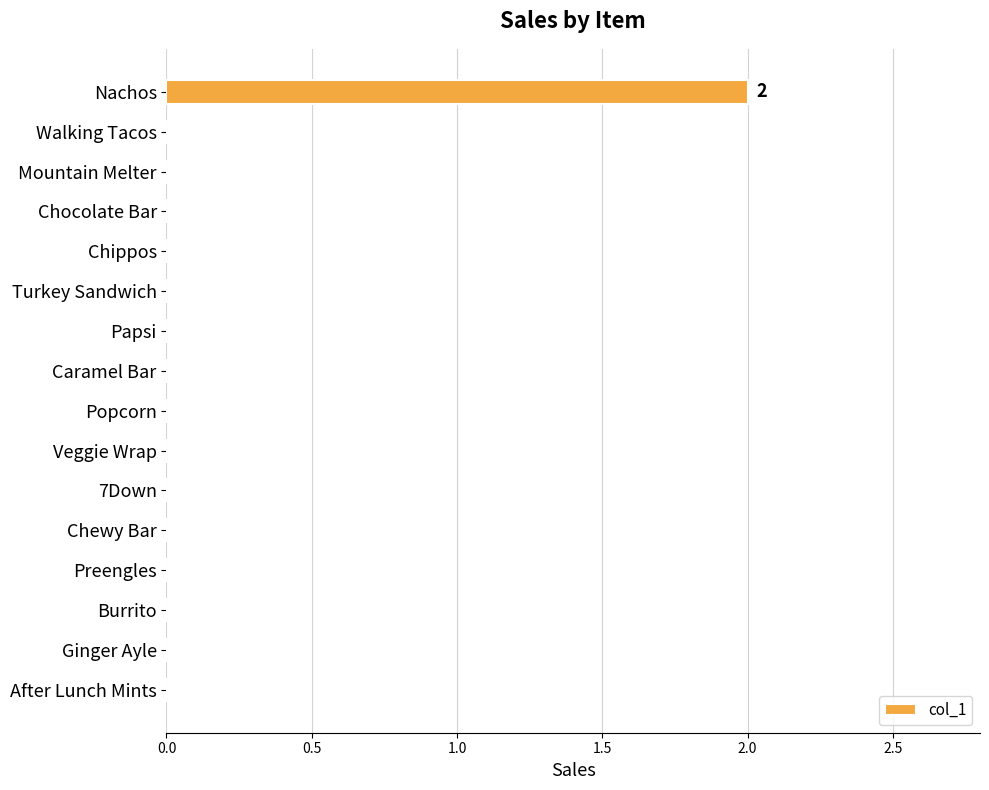

The value at Mountain Melter is 0. True or false?

True